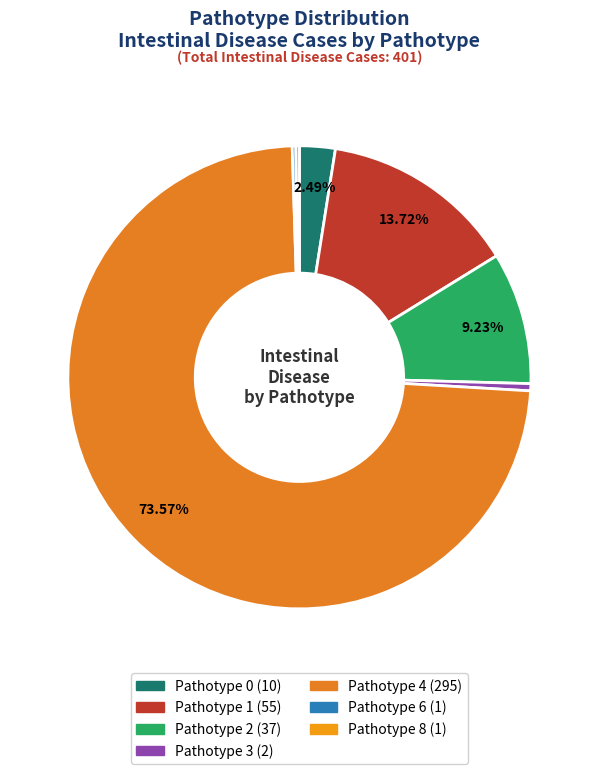

Which slice represents more than half of the pie?

Pathotype 4